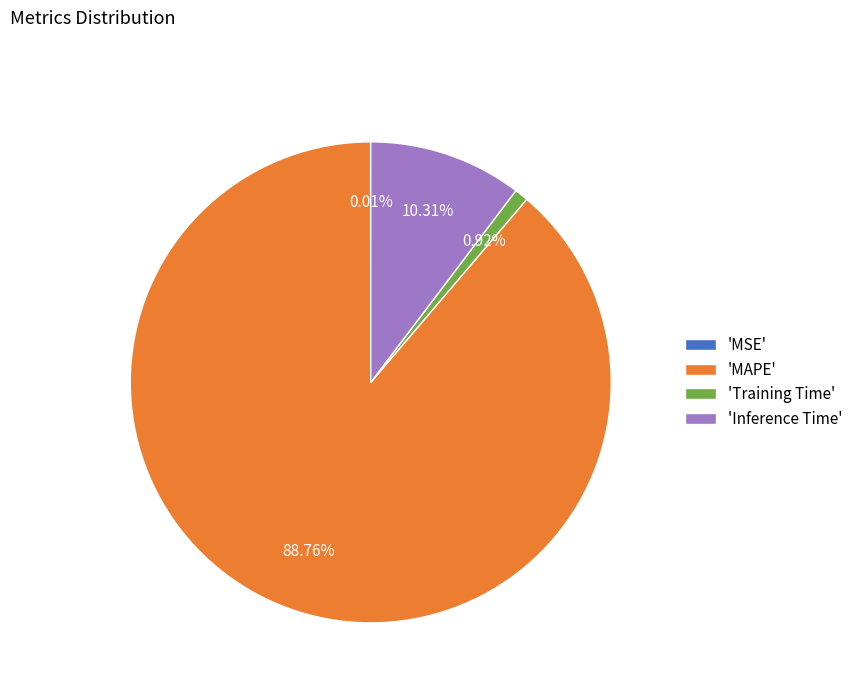

Between 'Training Time' and 'MAPE', which is larger?

'MAPE'